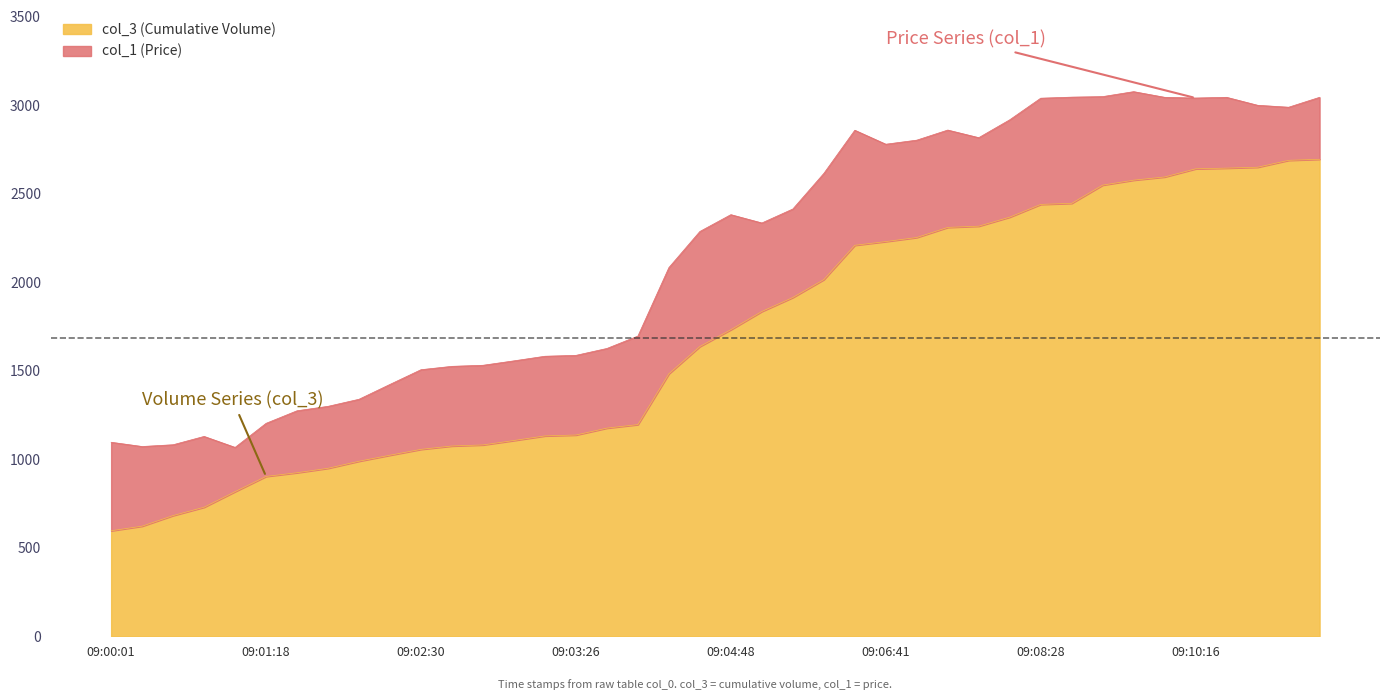

Reading left to right, what are all the values shown in this chart?

596	622	682	729	817	903	924	949	989	1023	1056	1075	1081	1106	1132	1137	1176	1196	1483	1637	1732	1835	1914	2015	2209	2230	2253	2310	2317	2368	2440	2446	2549	2577	2595	2641	2645	2650	2689	2695